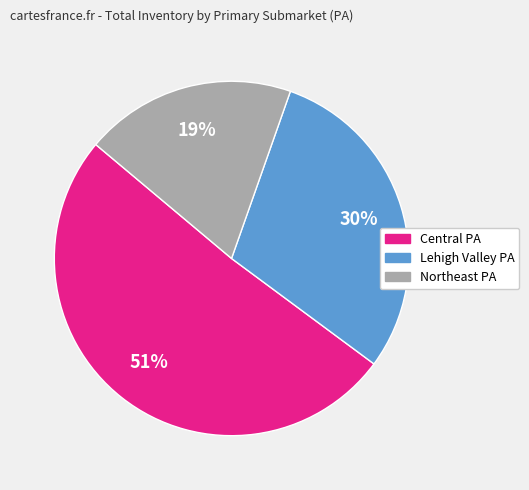

To the nearest percent, what is the average slice percentage?

33%